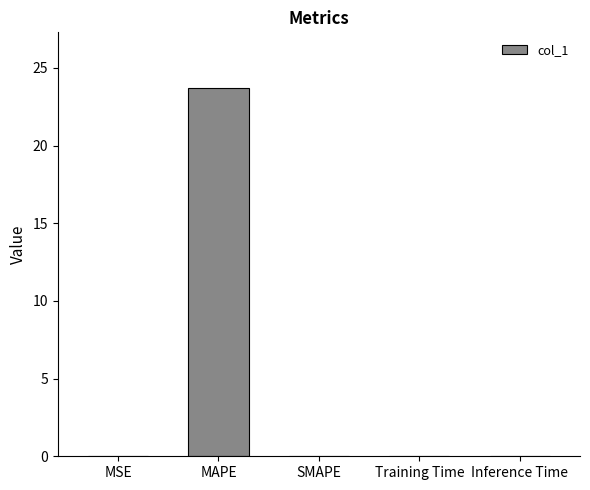

Are the bars horizontal?

No